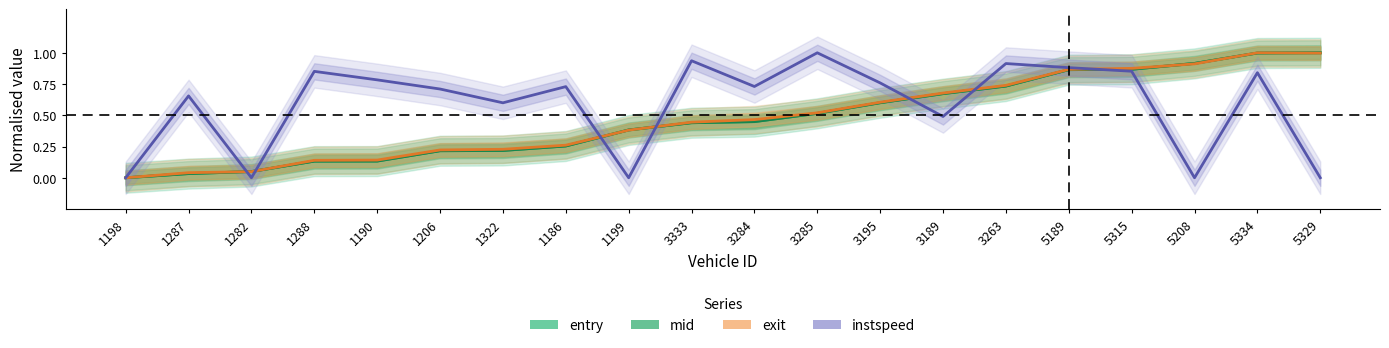

True or false: instspeed has more than 0 interior local peaks.

True